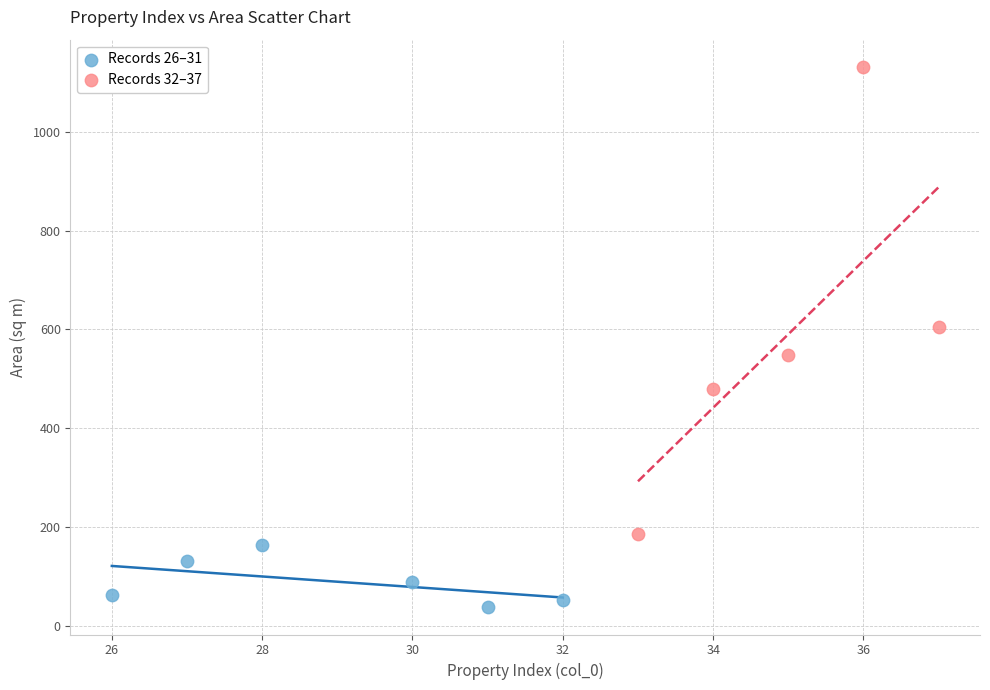

Which series reaches the maximum Y coordinate?

Records 32–37